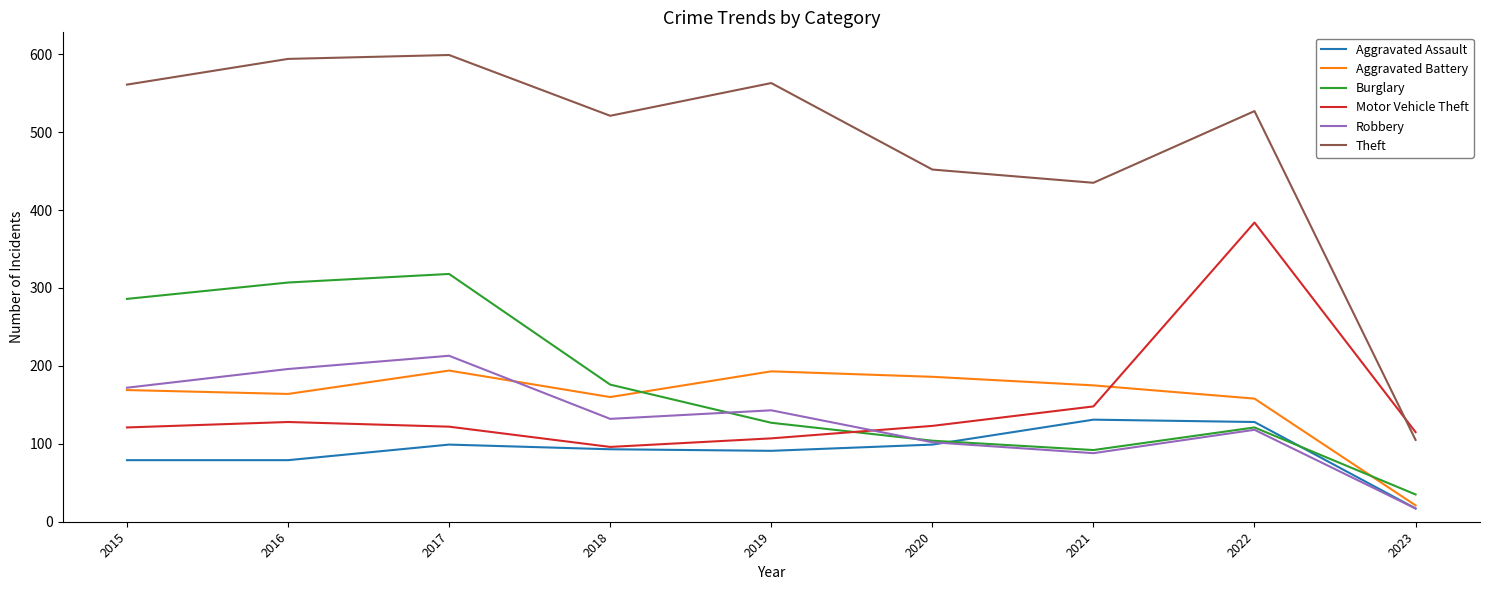

Is it true that Aggravated Battery equals 193 at 2019?

True